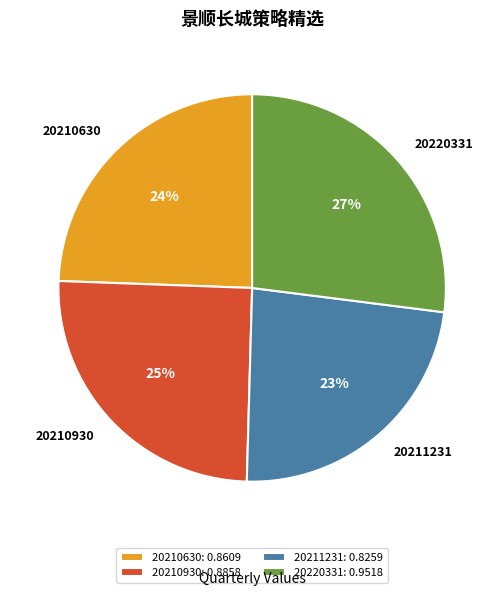

Which has a higher value, 20210930 or 20220331?

20220331